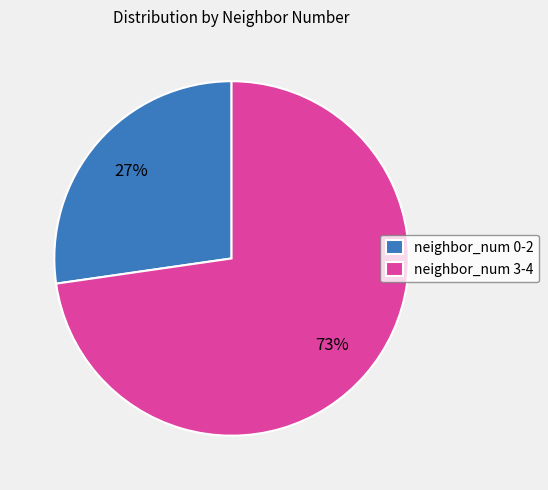

How many segments does this pie chart have?

2